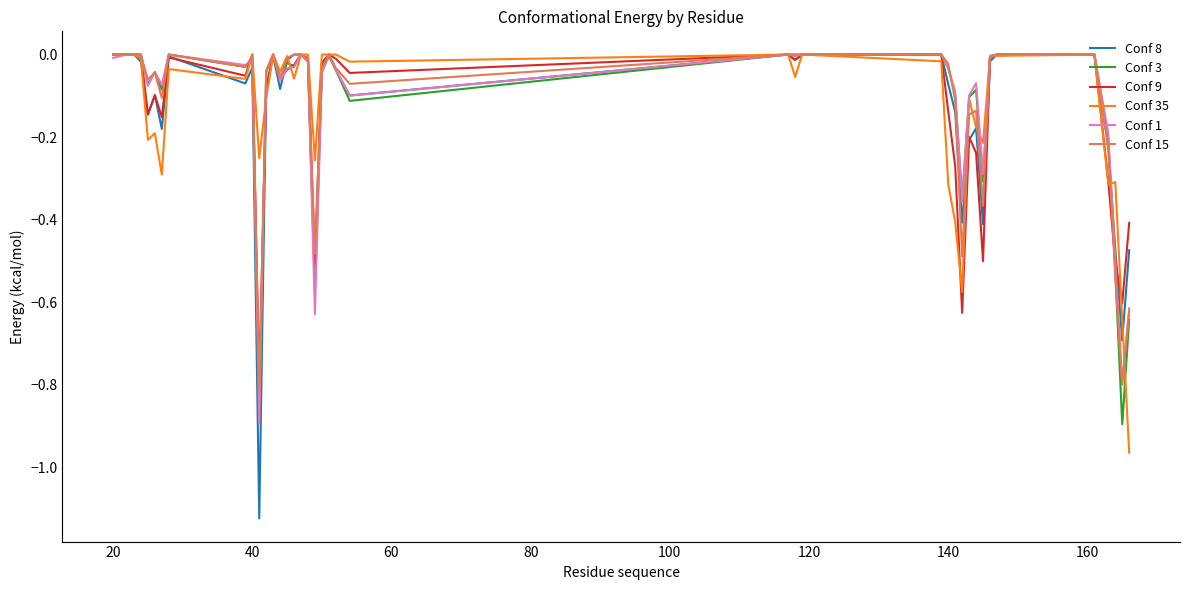

Which series has the widest spread of values?

Conf 8